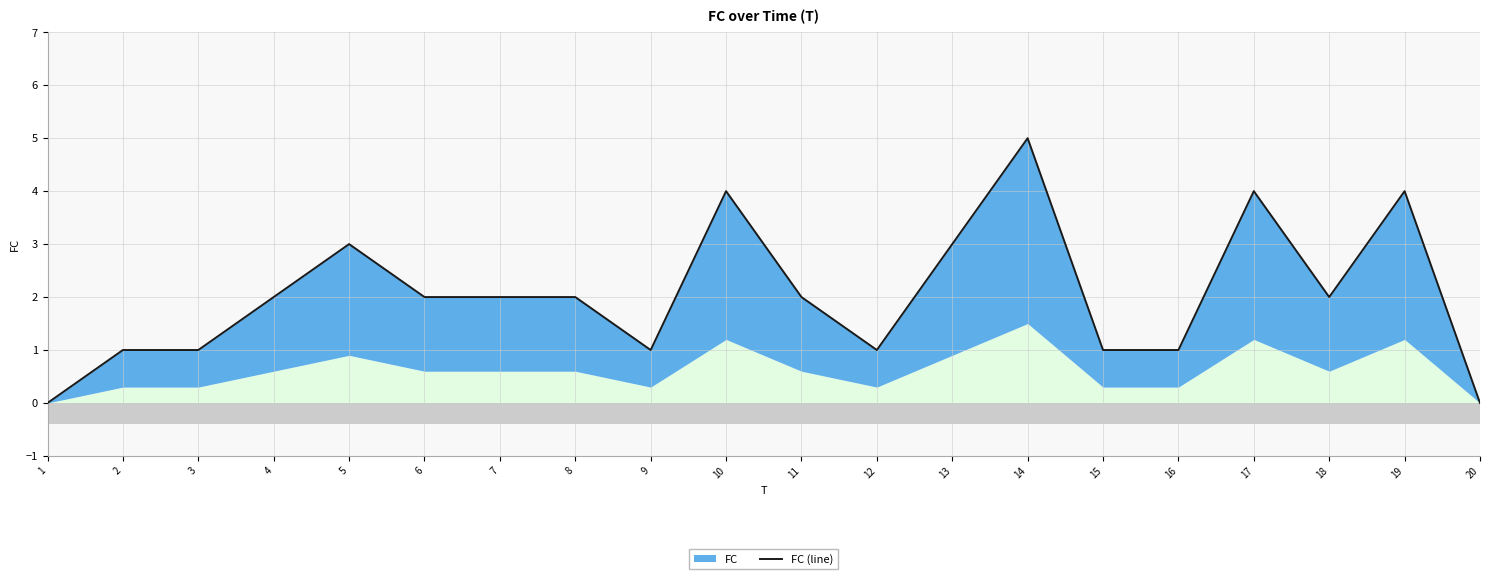

At which category does the data reach its first local valley?

9